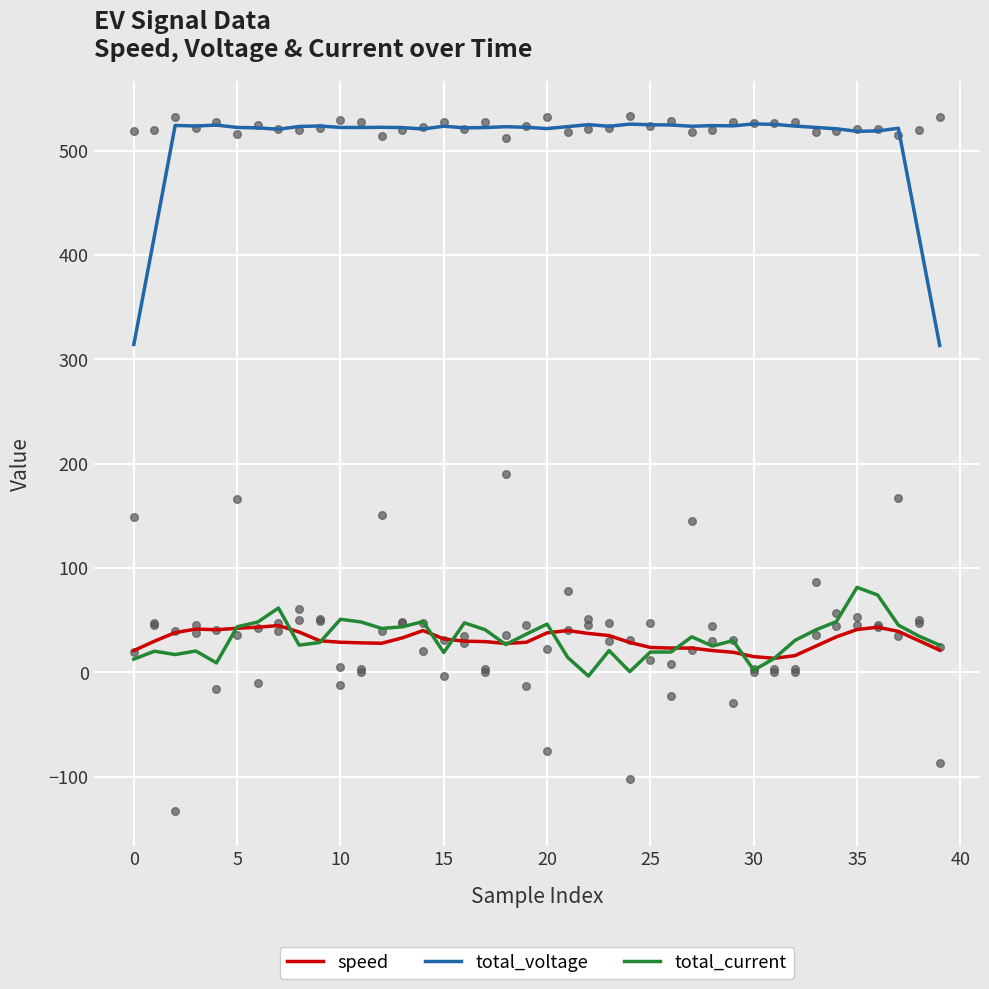

What is the total value across all series at 11?

598.5